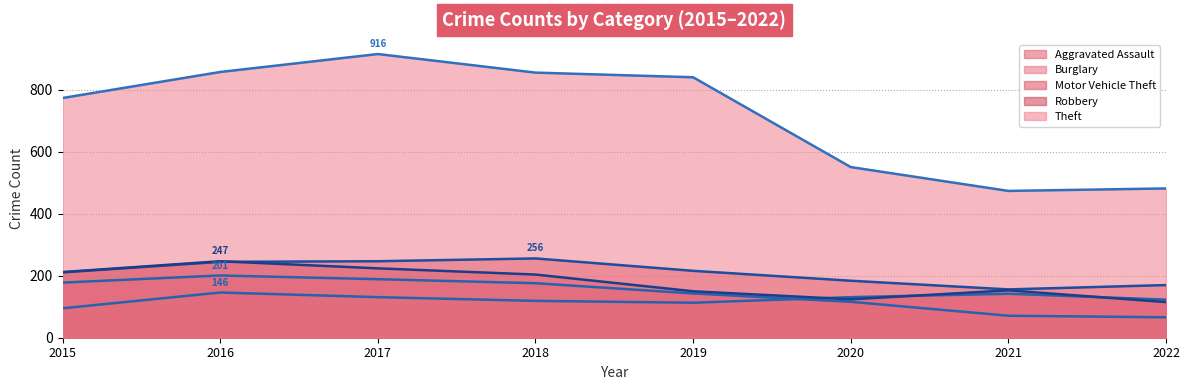

How many distinct data groups are displayed?

5